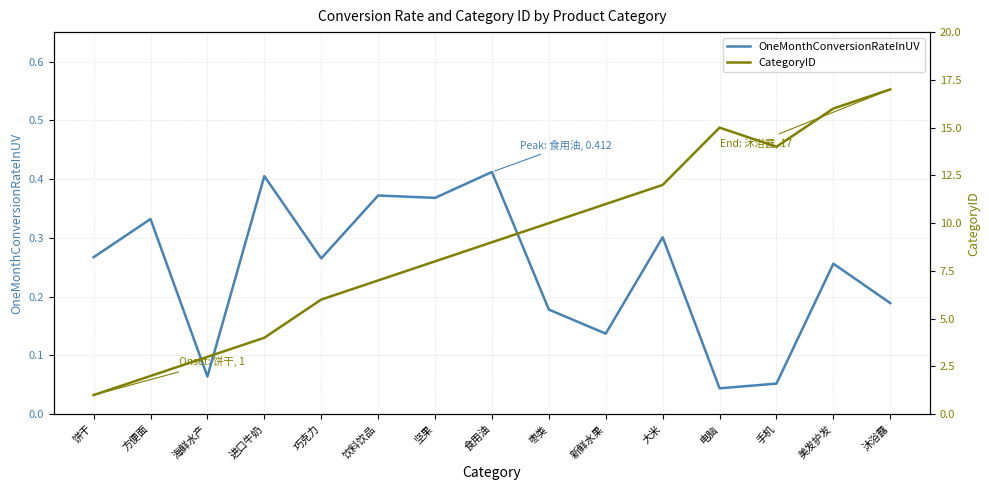

List the series in order of their overall mean, highest first.

CategoryID, OneMonthConversionRateInUV